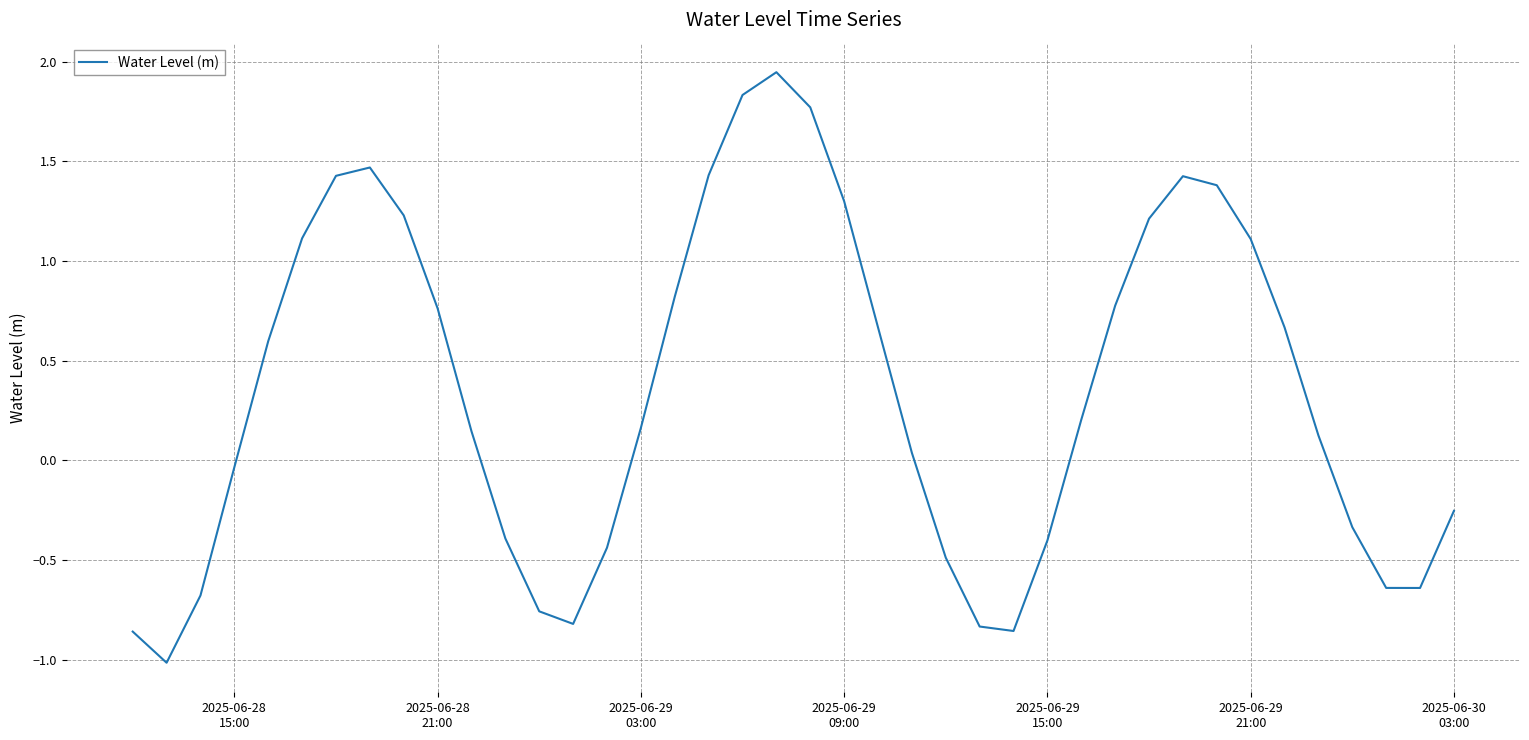

What is the difference between the maximum and minimum values?

3.0